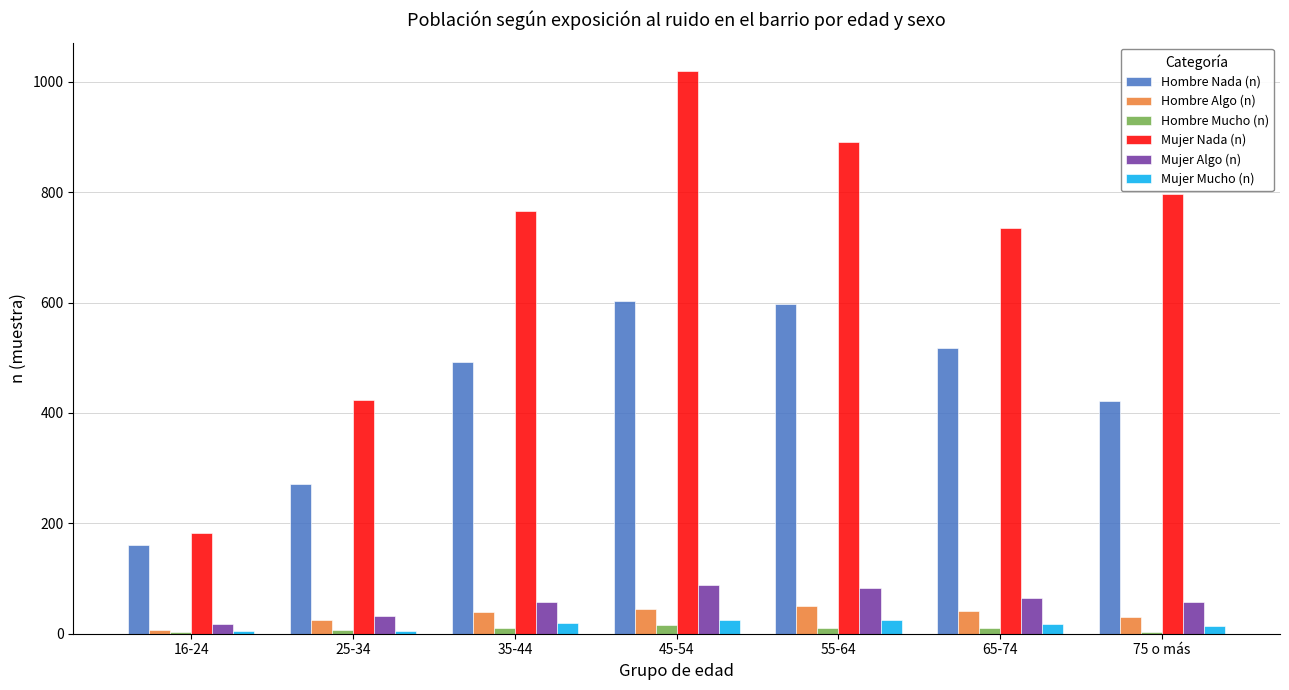

What are all the series names shown in the legend?

Hombre Nada (n), Hombre Algo (n), Hombre Mucho (n), Mujer Nada (n), Mujer Algo (n), Mujer Mucho (n)